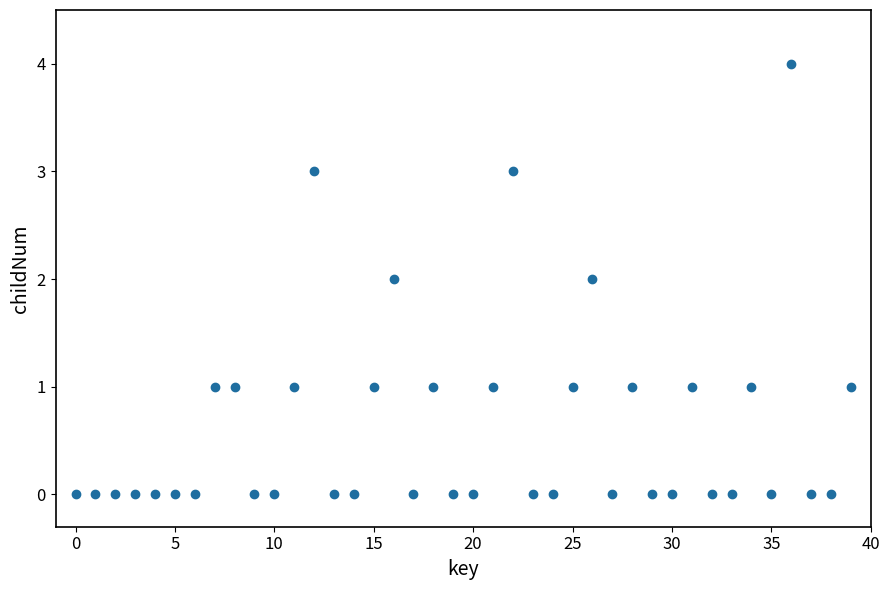

What is the range of Y values (max minus min)?

4